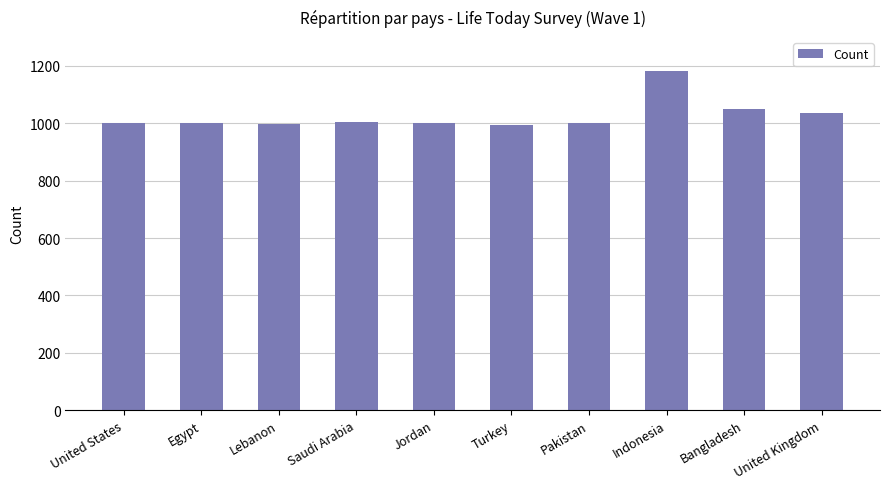

What is the greatest value displayed?

1180